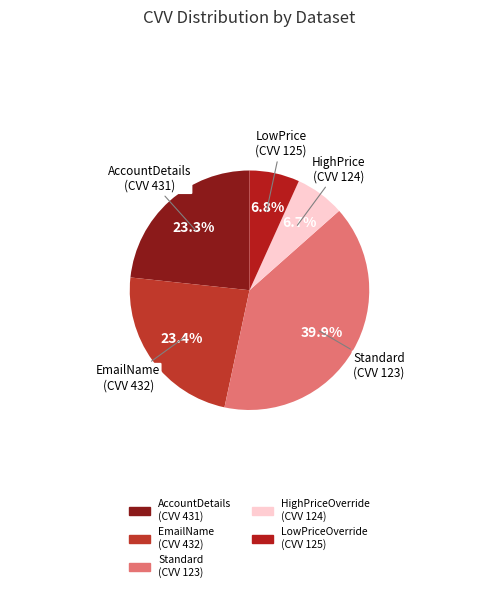

Count the number of slices in the pie.

5